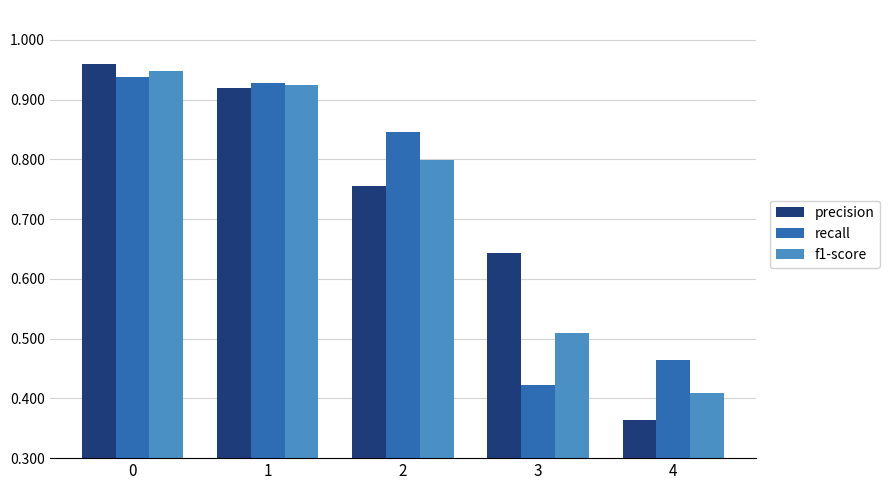

What is the sum of the precision values at 4 and 0?

1.3